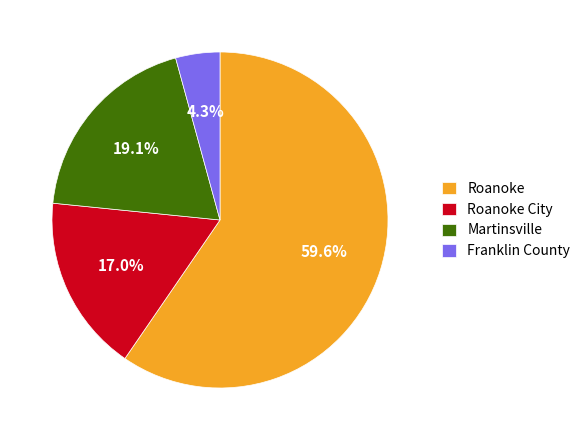

To the nearest percent, what is the difference between the largest and smallest slice percentages?

55%